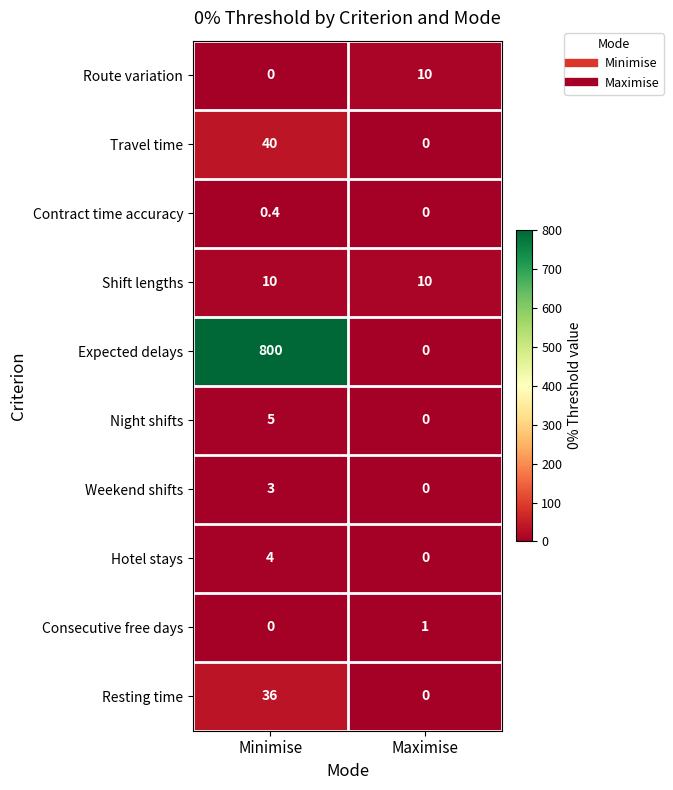

What is the approximate value of Resting time at Minimise?

36.0